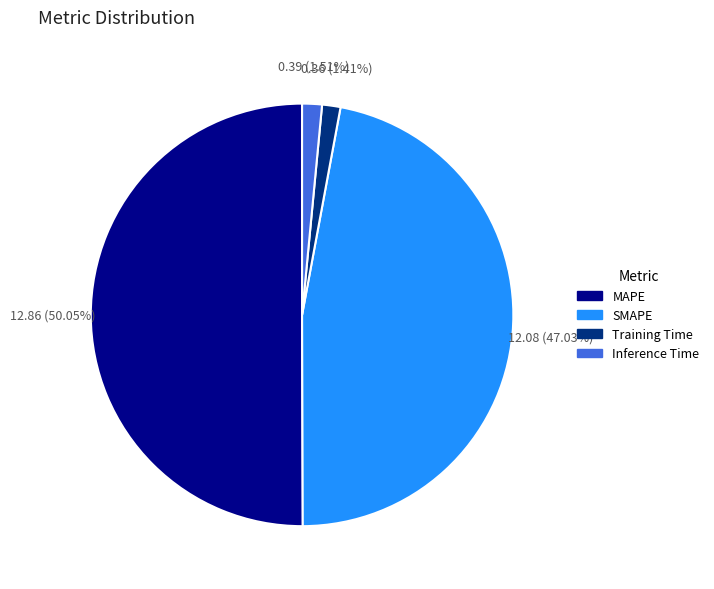

What is the largest slice in the pie chart?

MAPE